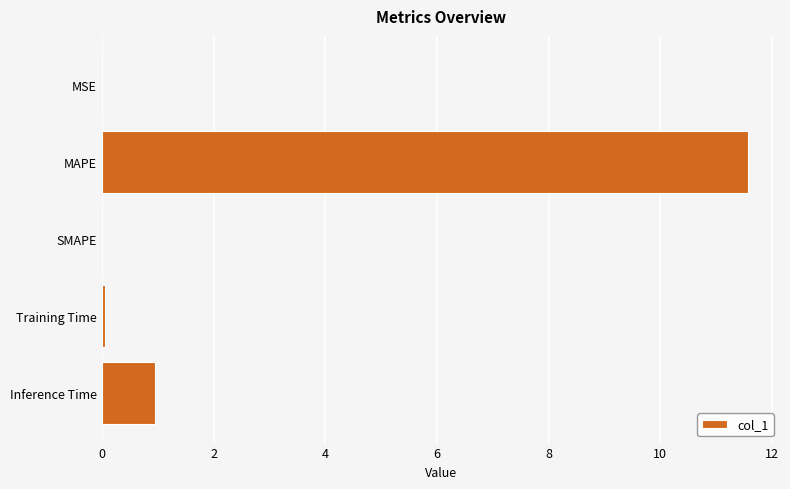

Is it true that the value at MAPE is 20.1?

False